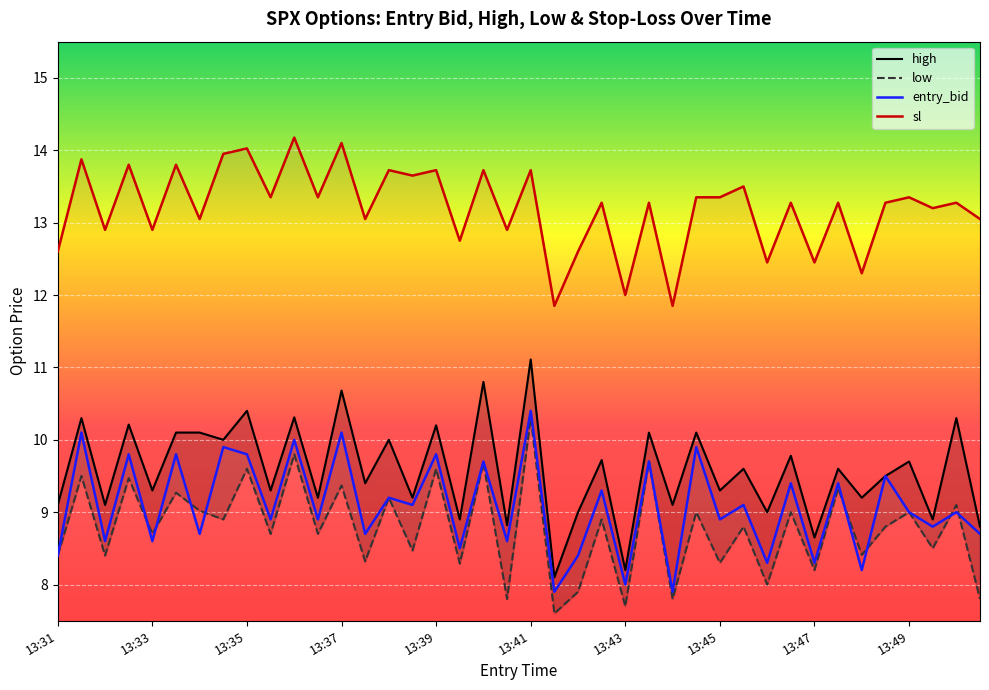

How many interior local valleys does the entry_bid series have?

17